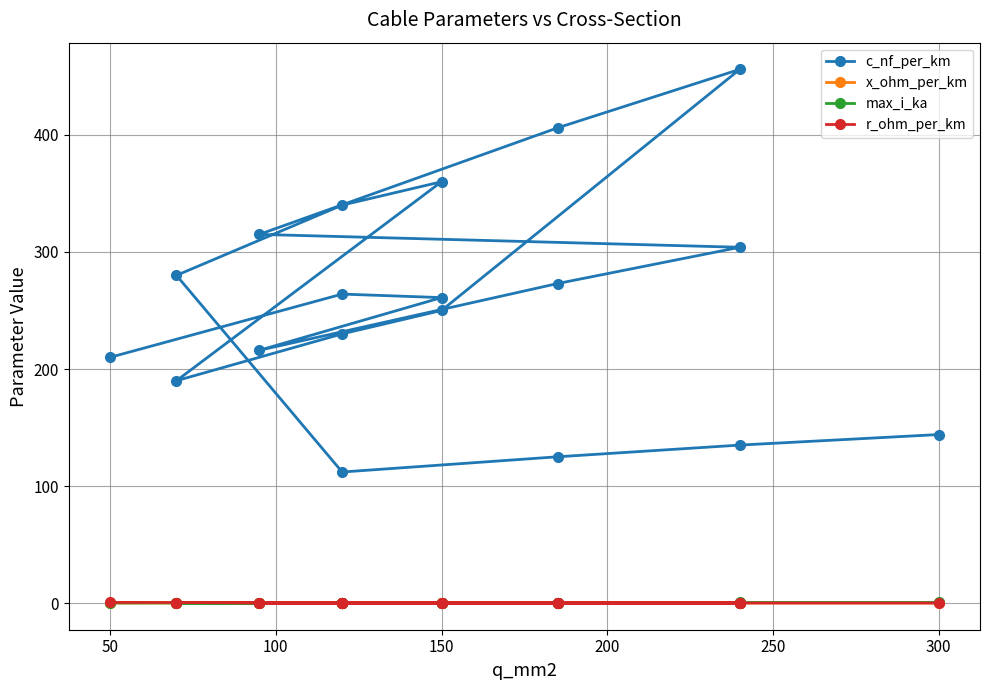

True or false: c_nf_per_km and x_ohm_per_km intersect in this chart.

False